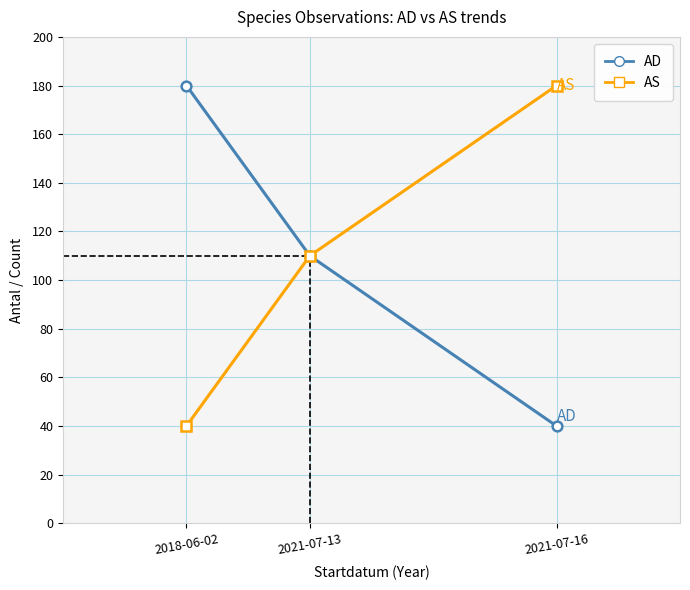

What is the smallest value displayed?

40